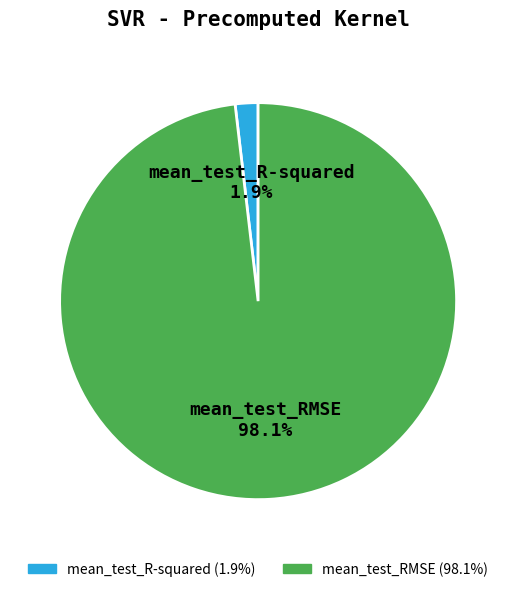

Rank the categories by value from lowest to highest.

mean_test_R-squared, mean_test_RMSE